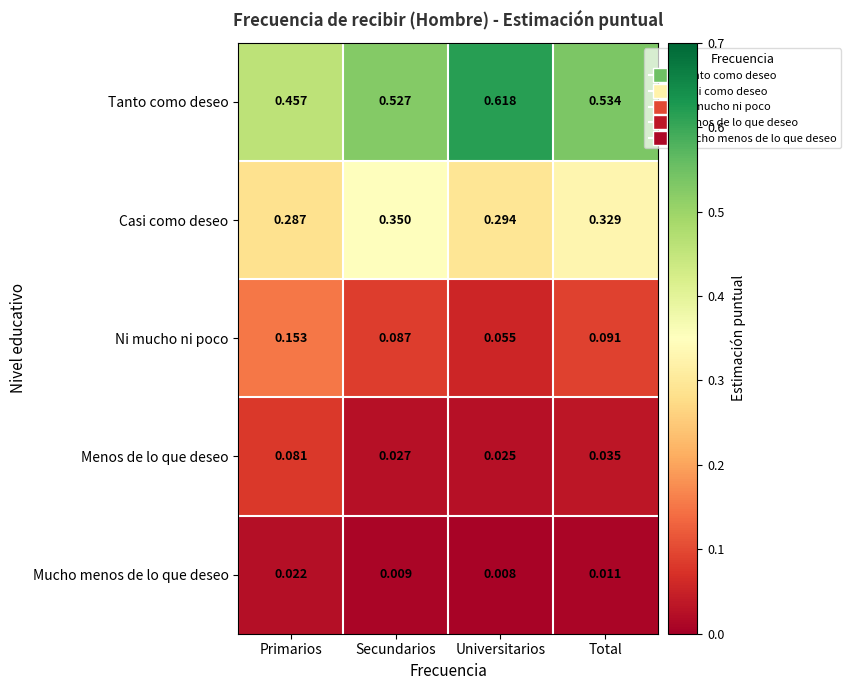

Rank the series at Secundarios from highest to lowest value.

Tanto como deseo, Casi como deseo, Ni mucho ni poco, Menos de lo que deseo, Mucho menos de lo que deseo